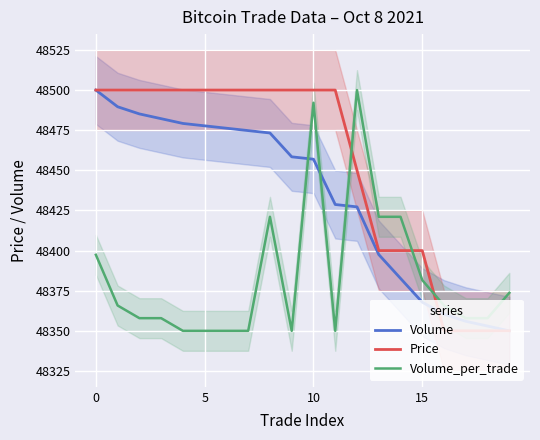

At which category is the sum across all series the highest?

10